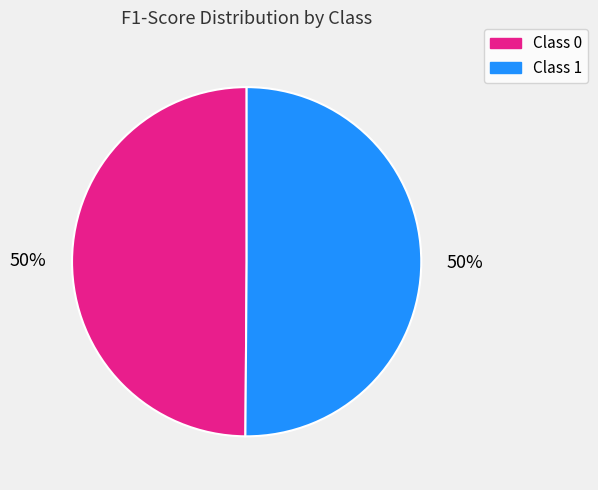

Count the number of slices in the pie.

2